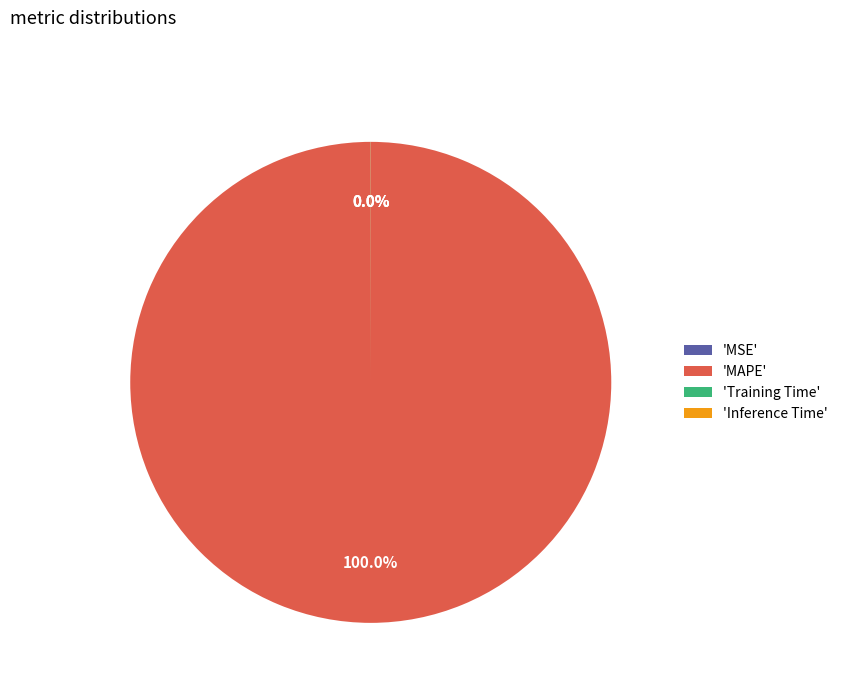

To the nearest percent, what is the difference between the largest and smallest slice percentages?

100%